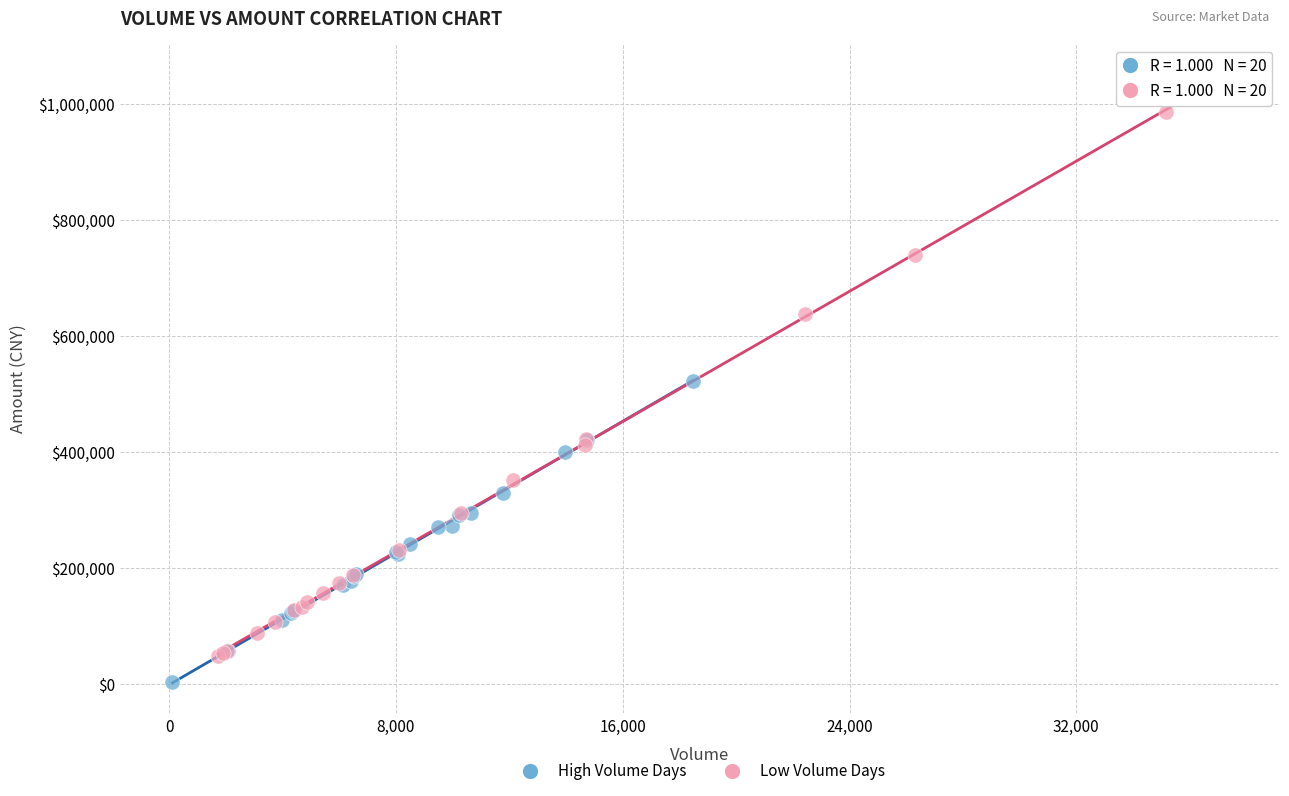

Which series contains the highest Y value?

Low Volume Days